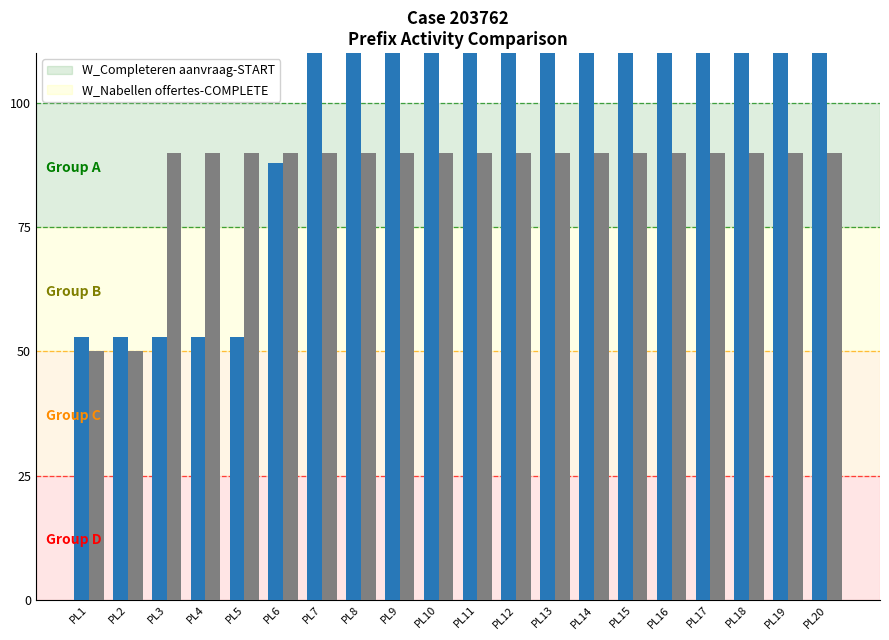

Which series changed the most between PL3 and PL14?

W_Completeren aanvraag-START